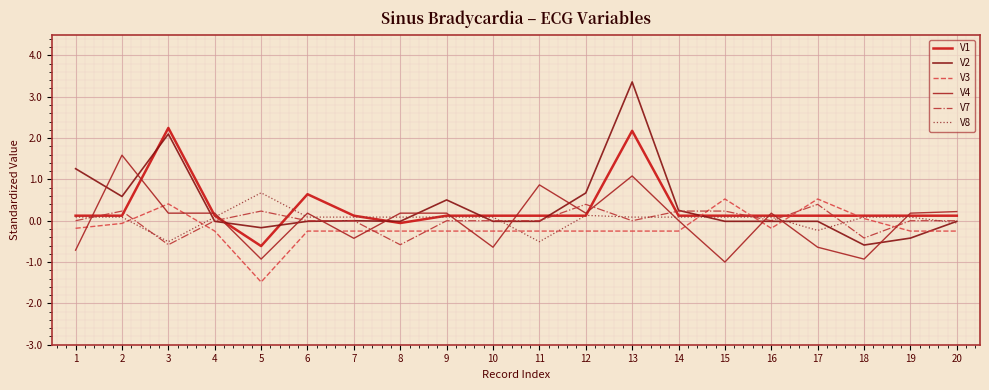

Which label corresponds to the smallest value in the chart?

5